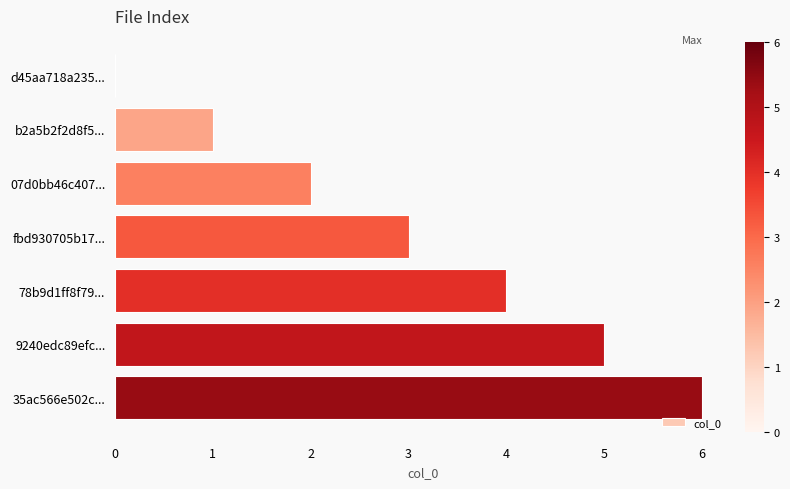

What value does the data have at 9240edc89efc...?

5